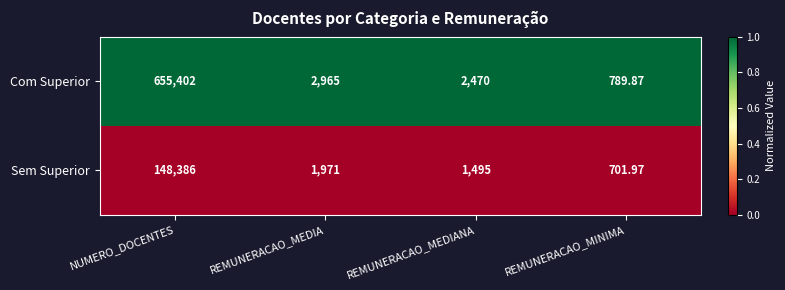

At which category is the sum across all series the highest?

NUMERO_DOCENTES